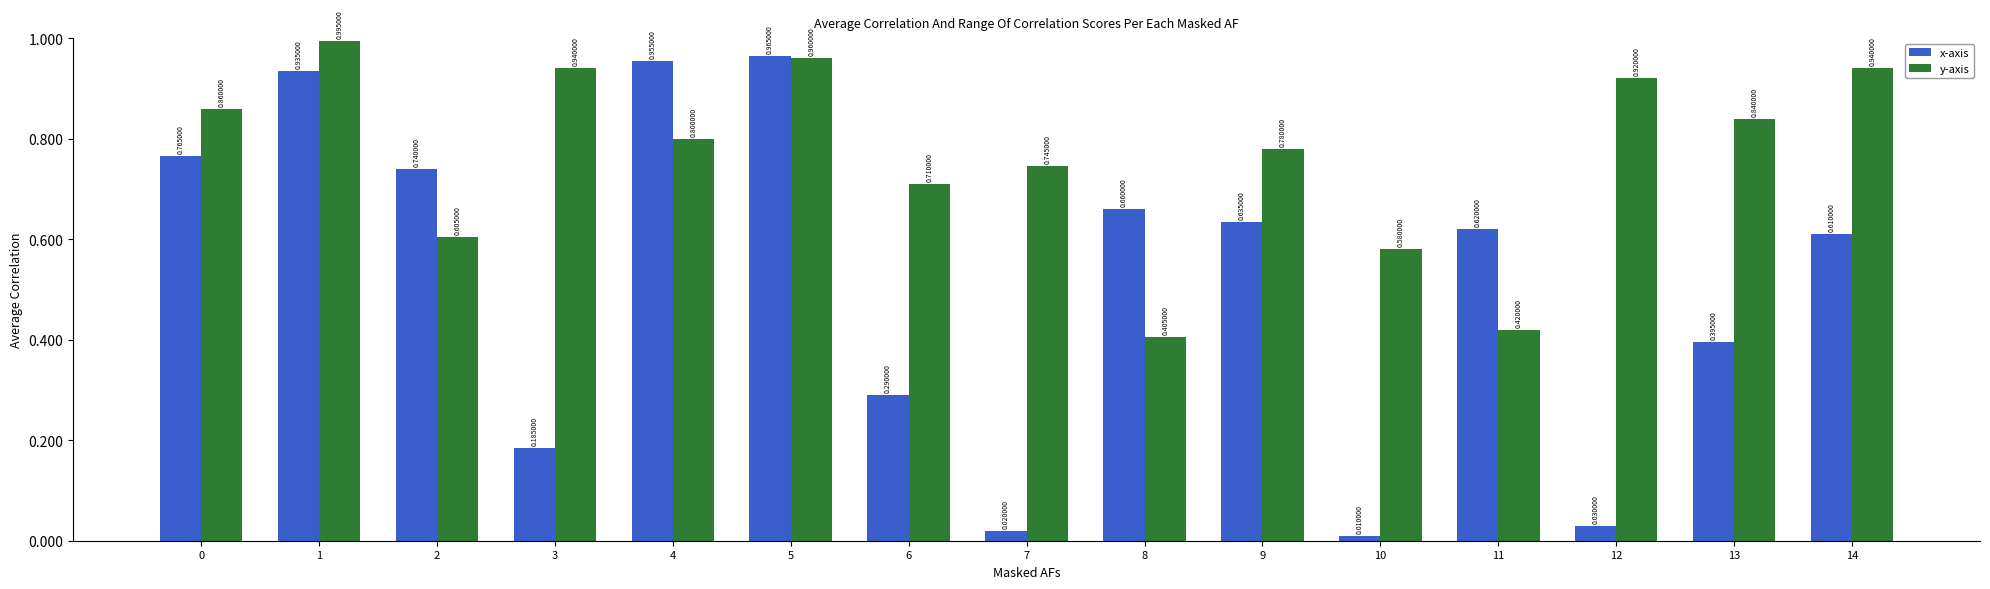

Between 5 and 11, which series saw the biggest shift?

y-axis